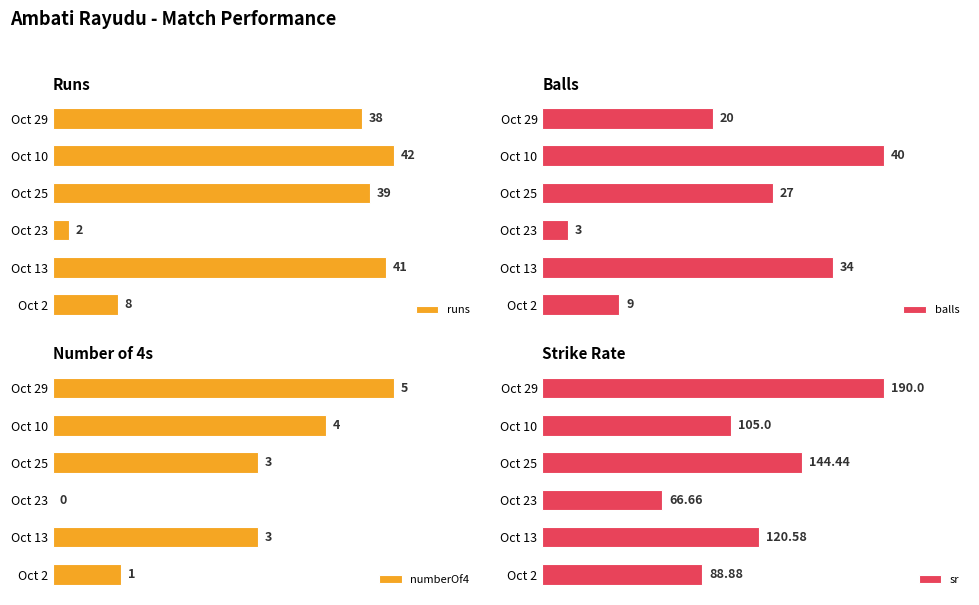

How many numberOf4 values are between 1 and 4?

4